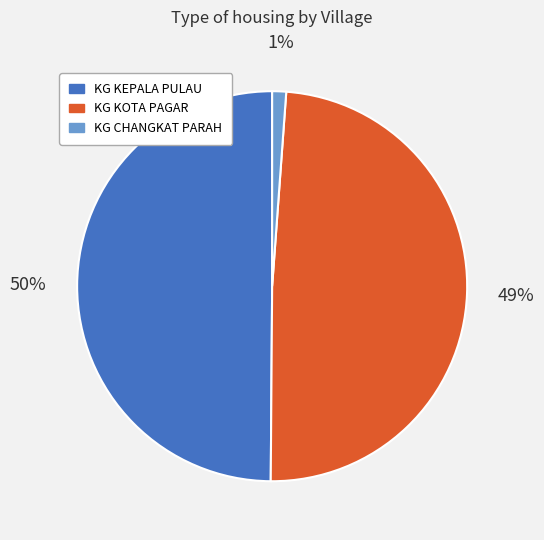

Is it true that KG KOTA PAGAR is 39% of the pie?

False